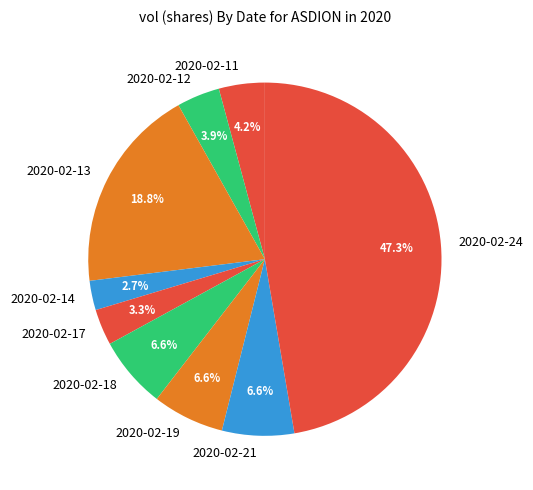

Approximately how many times larger is the value at 2020-02-18 compared to 2020-02-21?

1.0